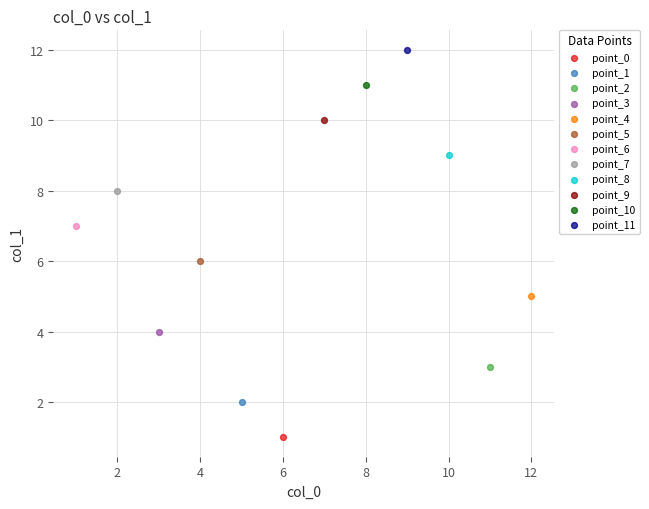

What are all the series names shown in the legend?

point_0, point_1, point_2, point_3, point_4, point_5, point_6, point_7, point_8, point_9, point_10, point_11